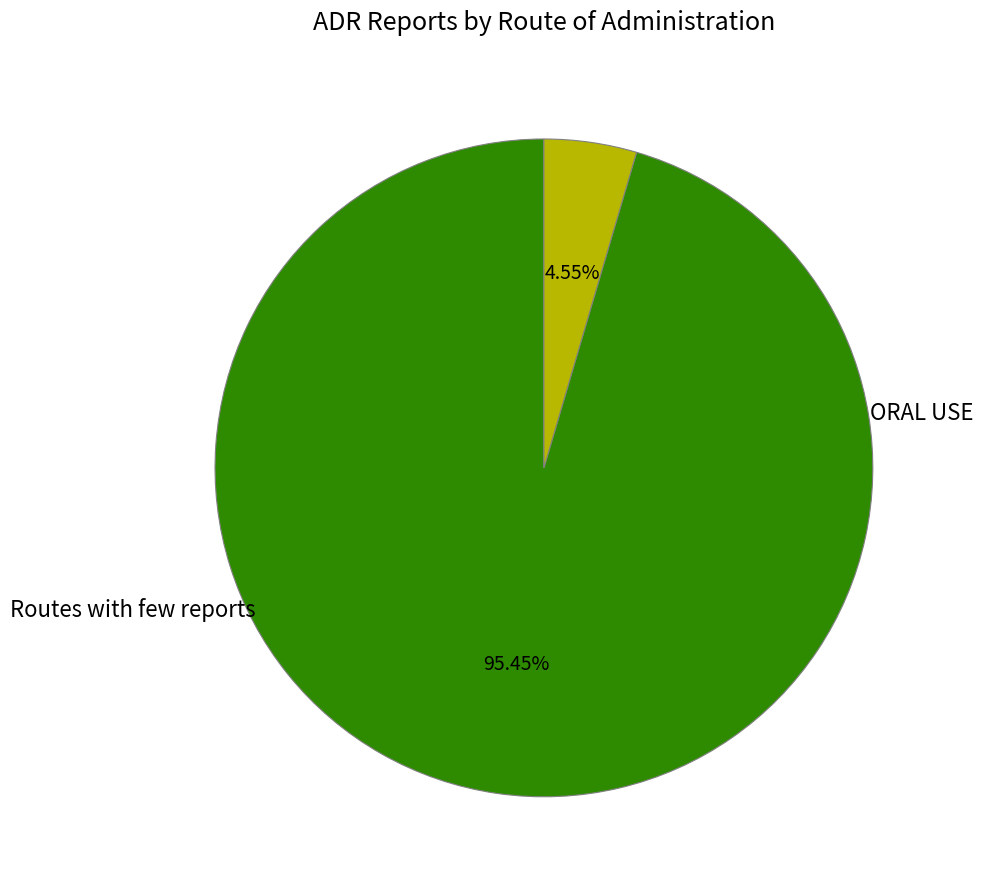

What is the change in value from ORAL USE to Routes with few reports?

-20